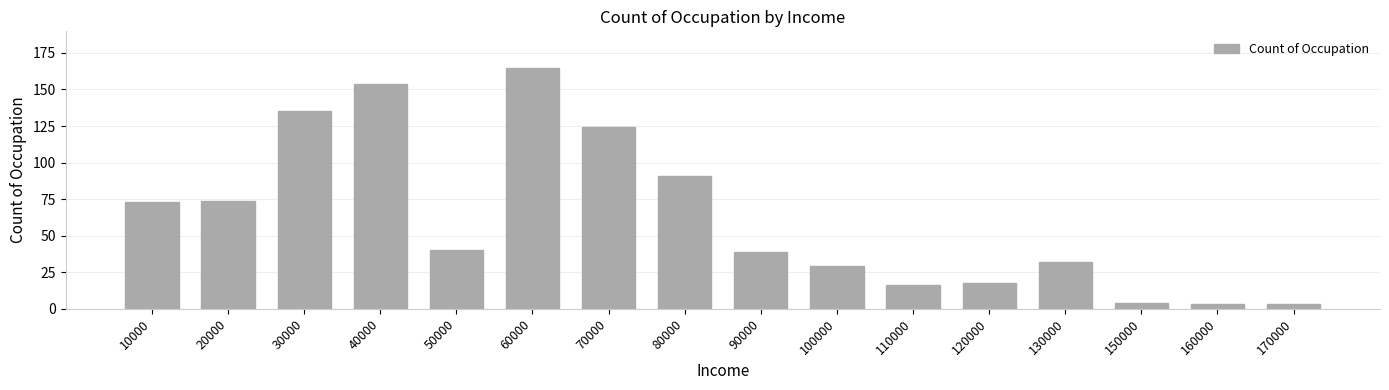

What is the sum of all values?

1000